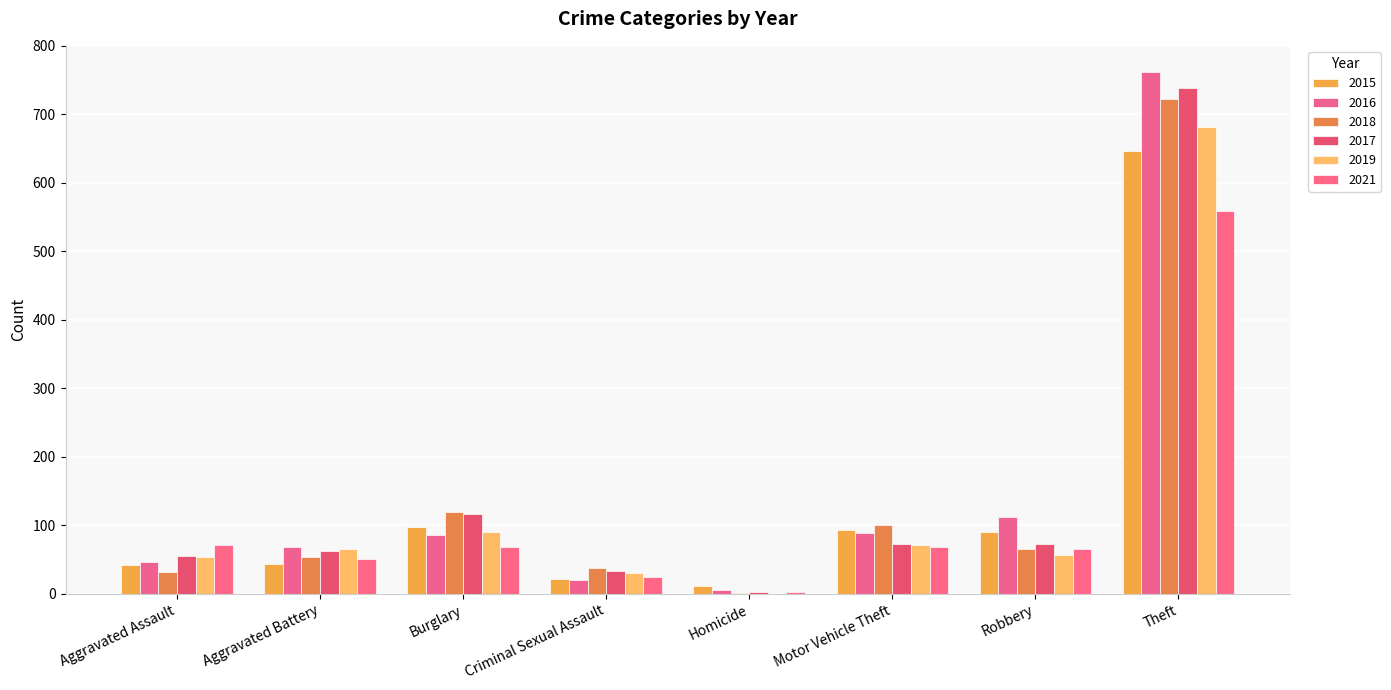

What is the spread (max minus min) of values at Robbery?

55